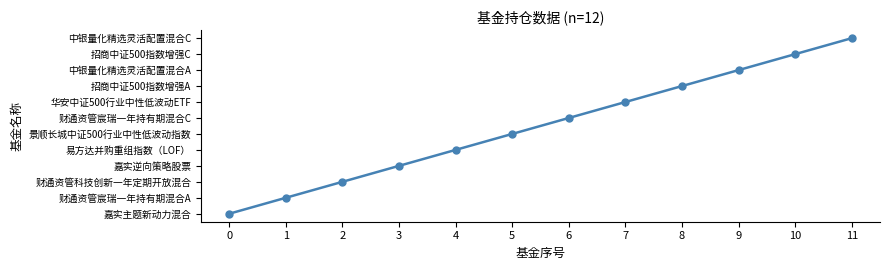

Rank the categories by value from lowest to highest.

0, 1, 2, 3, 4, 5, 6, 7, 8, 9, 10, 11